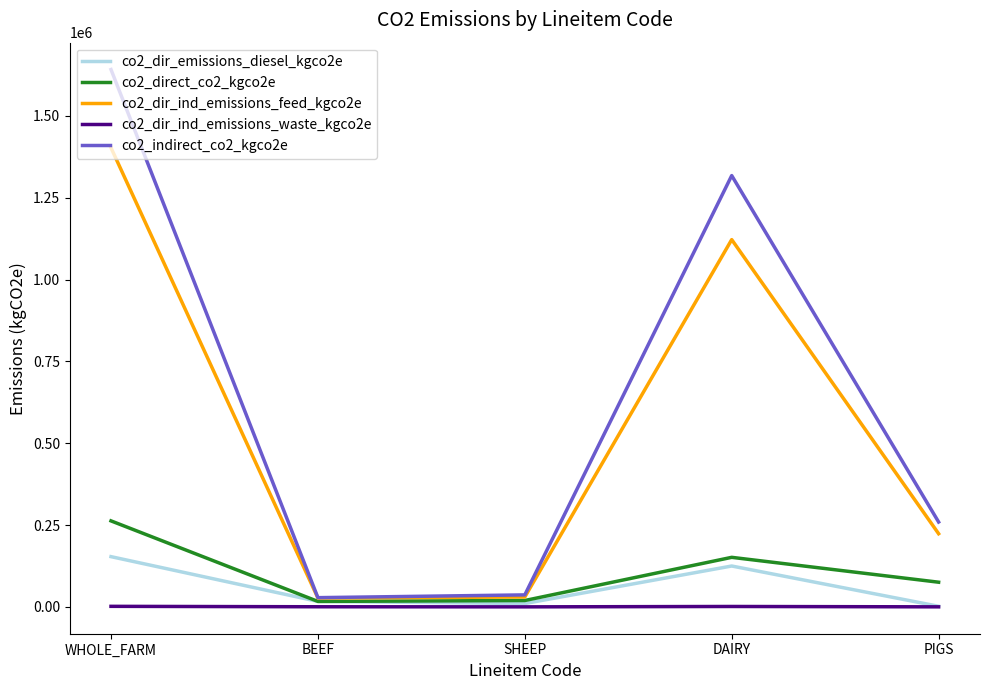

Is it true that co2_indirect_co2_kgco2e equals 385363.8 at DAIRY?

False